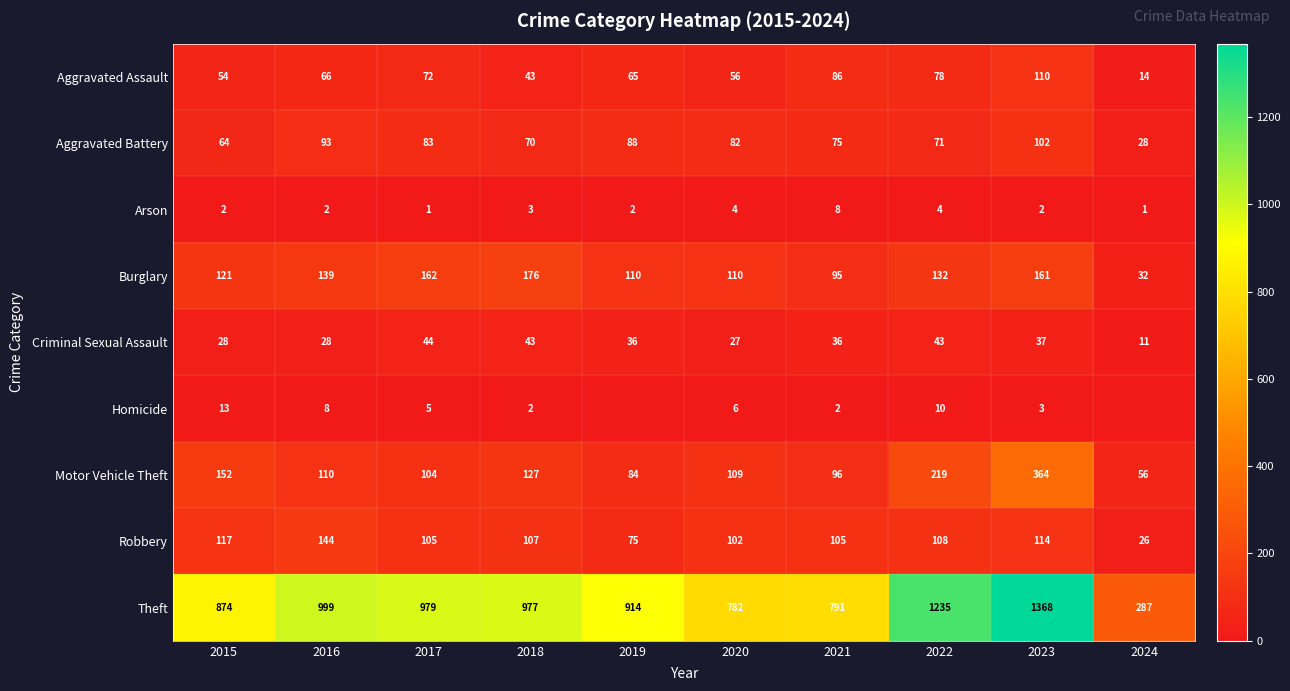

Is it true that Homicide equals 3 at 2016?

False